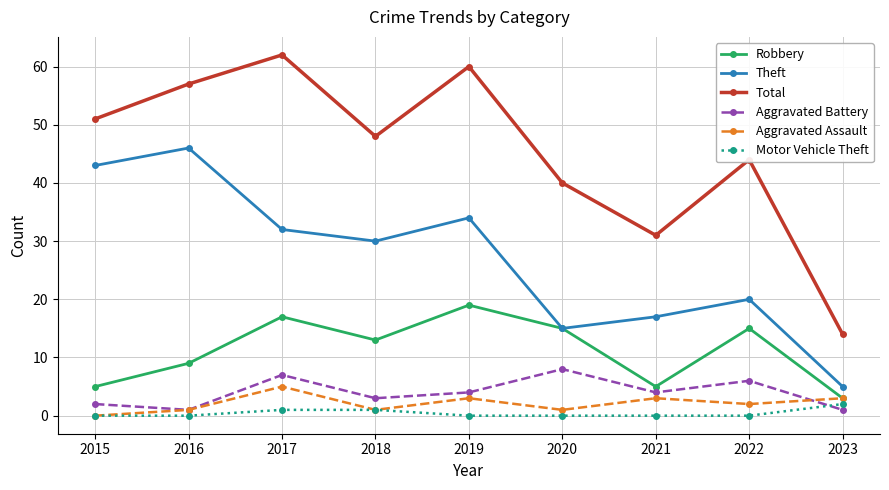

At how many categories does at least one series exceed 5?

9